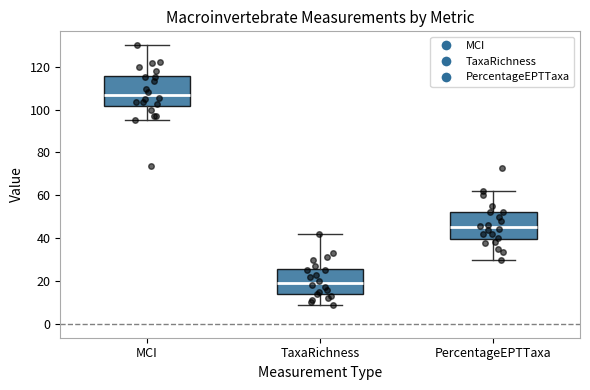

Reading left to right, transcribe this box plot: for each box, give where its median line is, the range the box spans, and where its two whiskers end, as read against the y-axis. The values are not printed on the chart, so give them approximately, as read against the axis.

MCI: median 106, box 102 to 116, whiskers 96 to 130
TaxaRichness: median 20, box 14 to 26, whiskers 10 to 42
PercentageEPTTaxa: median 44, box 40 to 52, whiskers 30 to 62